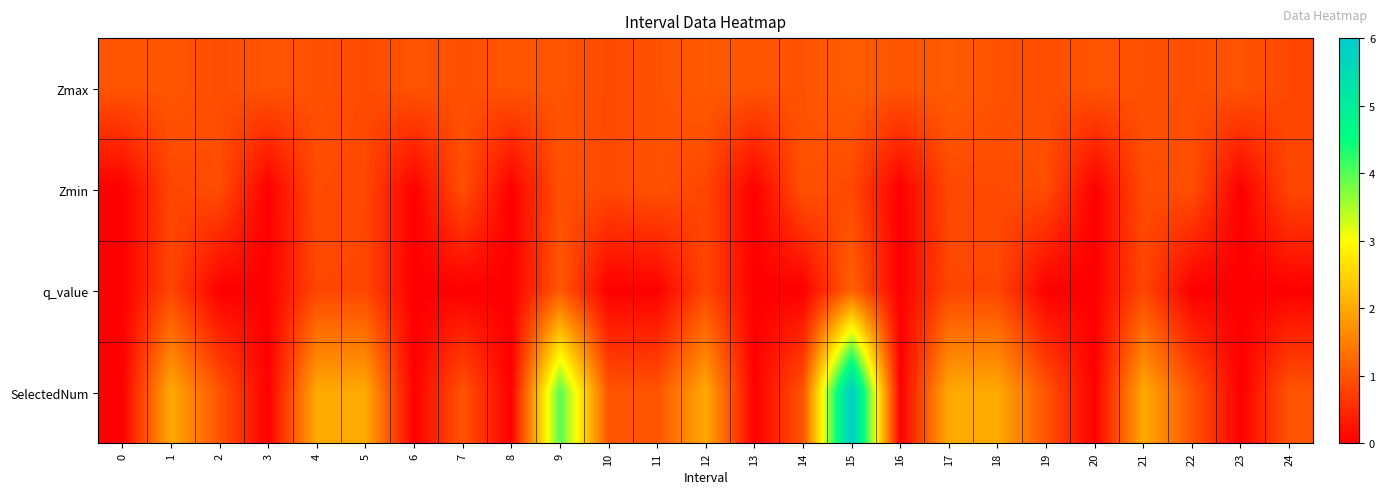

Between 11 and 3, which is larger?

3